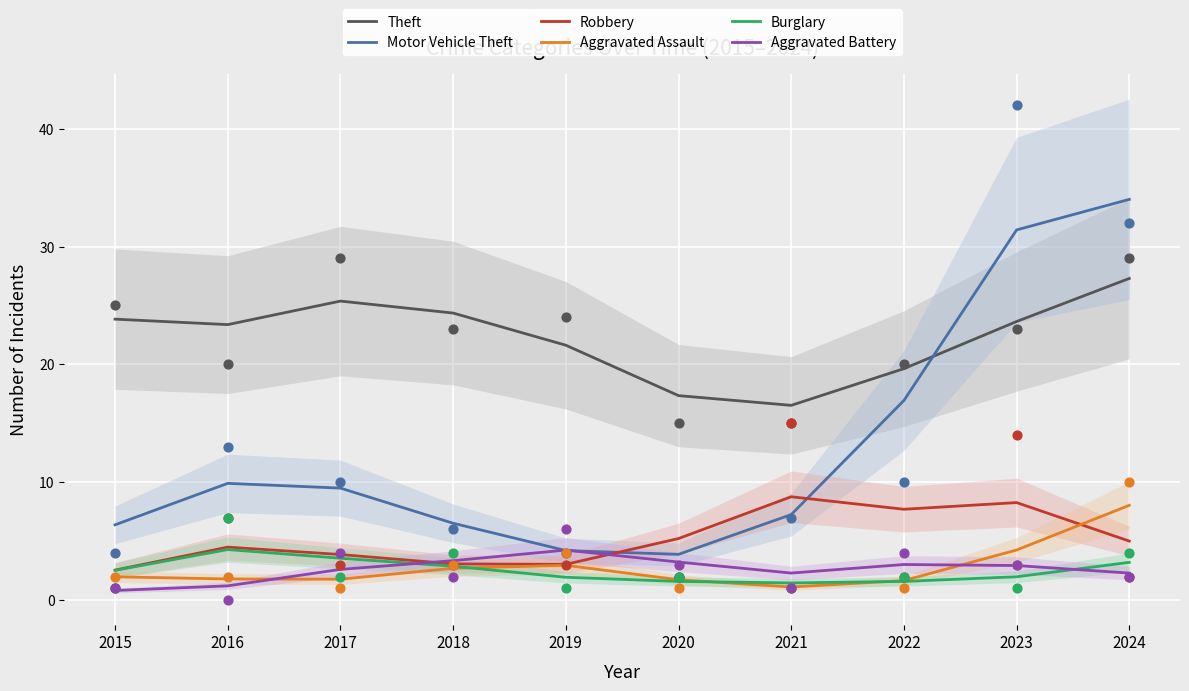

At how many categories does at least one series exceed 23?

6